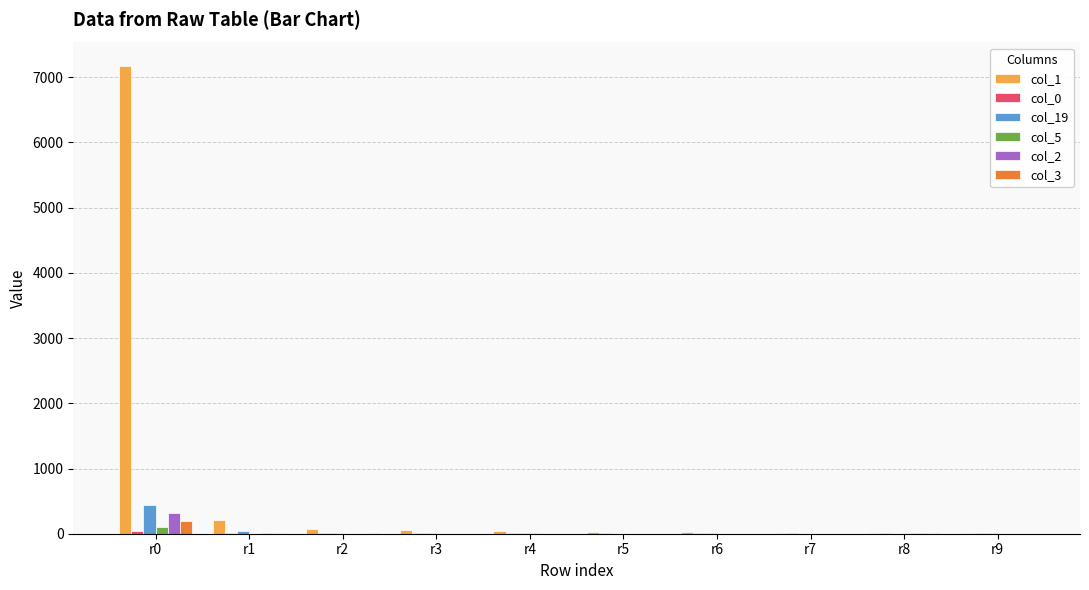

Does the chart contain stacked bars?

No